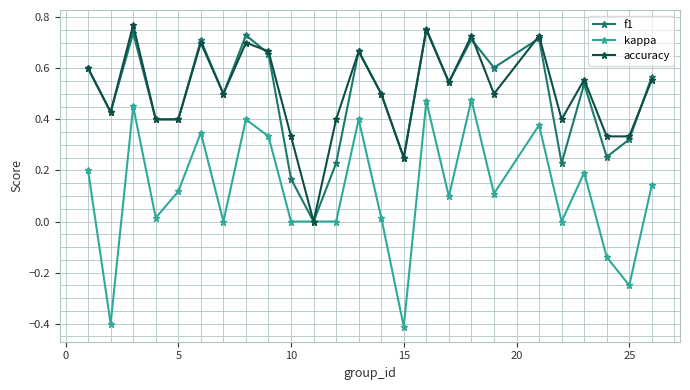

True or false: kappa has more than 0 interior local peaks.

True